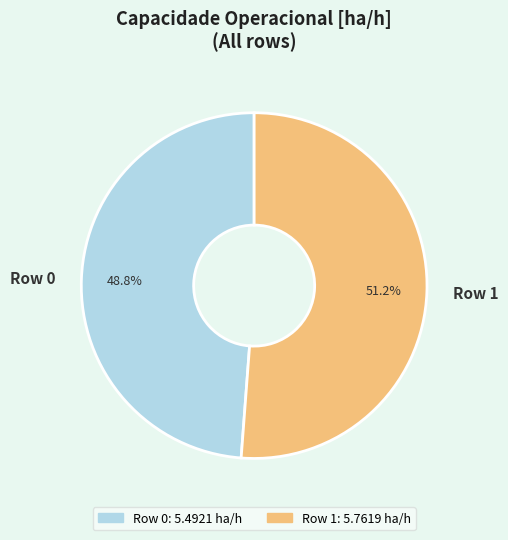

Which category has the smallest portion of the pie?

Row 0